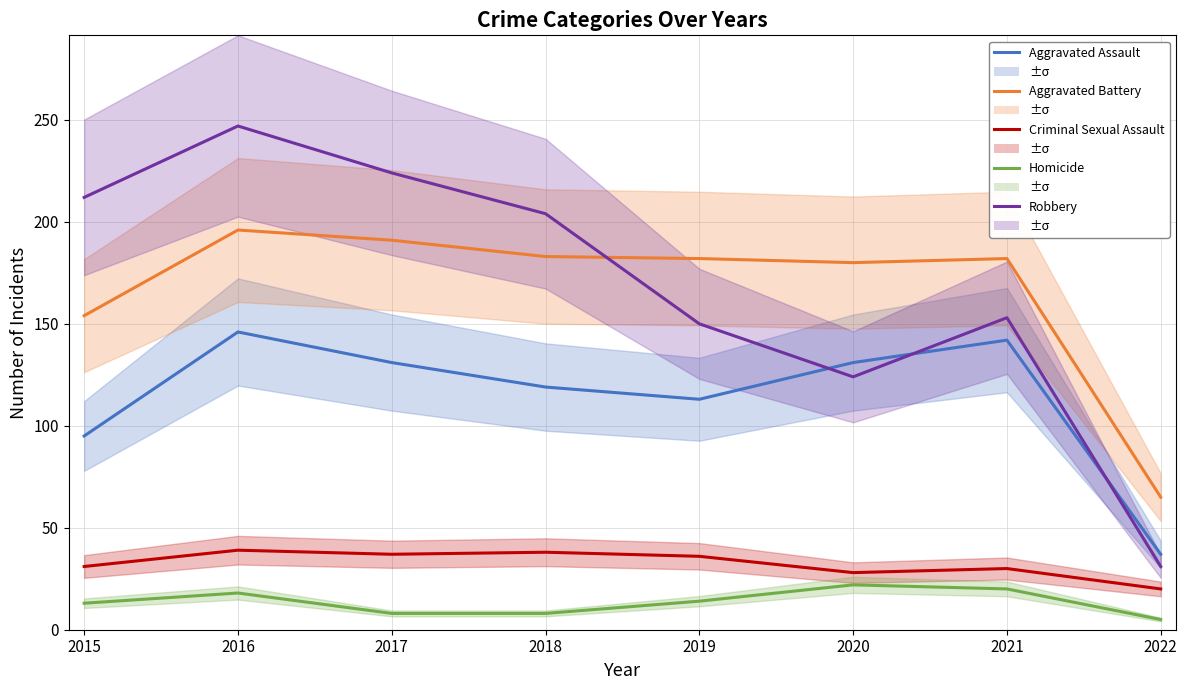

What is the value of the Aggravated Assault point at the 4th from the left?

119